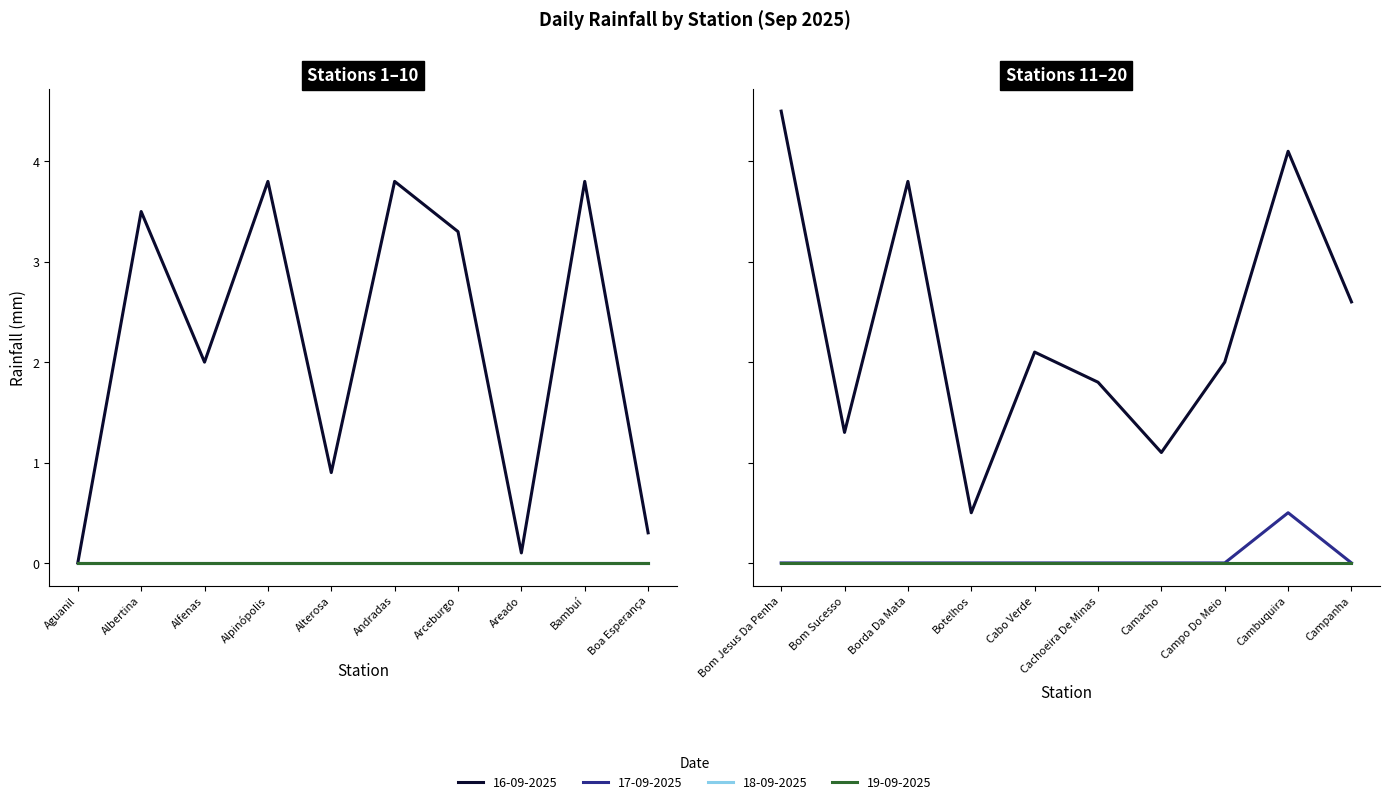

The value of 17-09-2025 at Botelhos is -0.3. True or false?

False